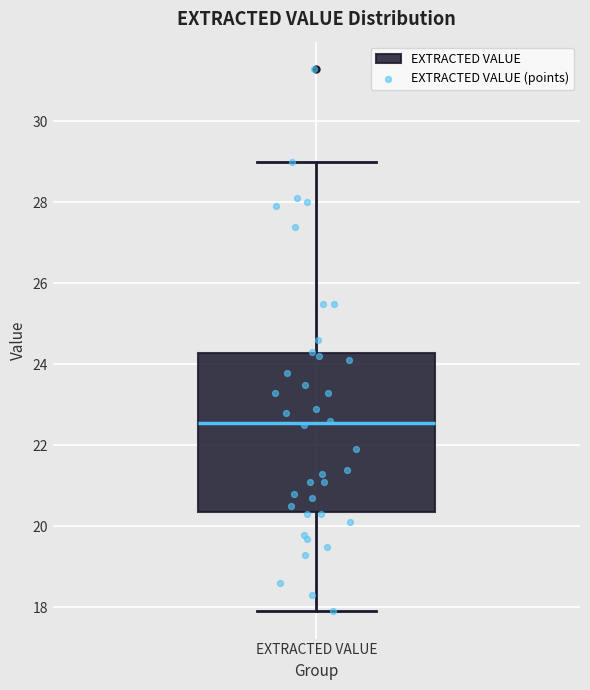

Transcribe this box plot: give where the median line is, the range the box spans, and where the two whiskers end, as read against the y-axis. The values are not printed on the chart, so give them approximately, as read against the axis.

median 22.6, box 20.4 to 24.2, whiskers 18.0 to 29.0